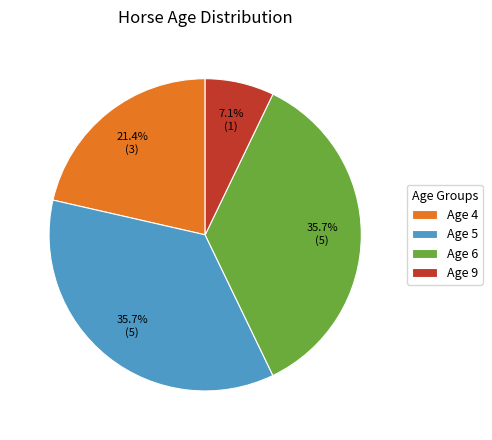

What is the ratio of the value at Age 6 to the value at Age 9?

5.0